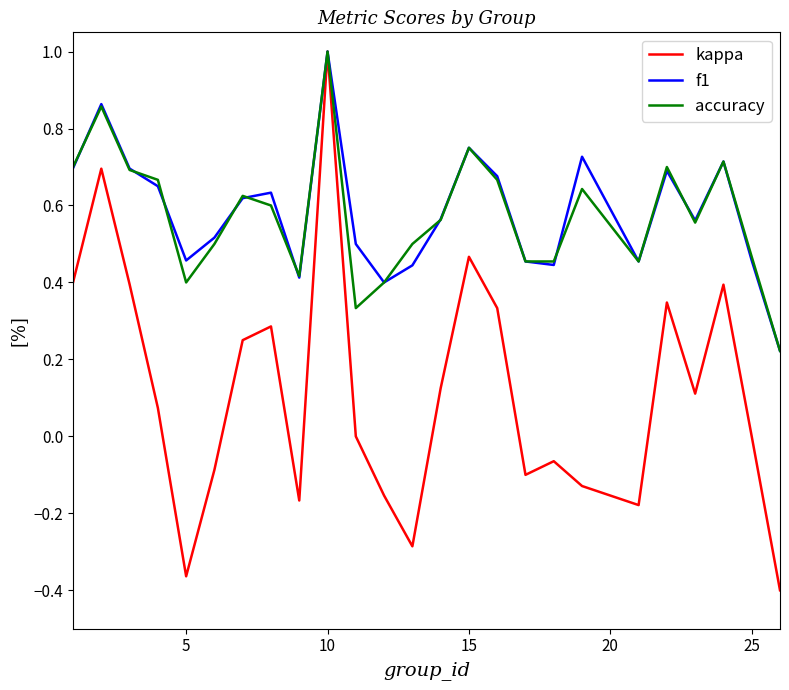

What is the maximum value shown in the chart?

1.0